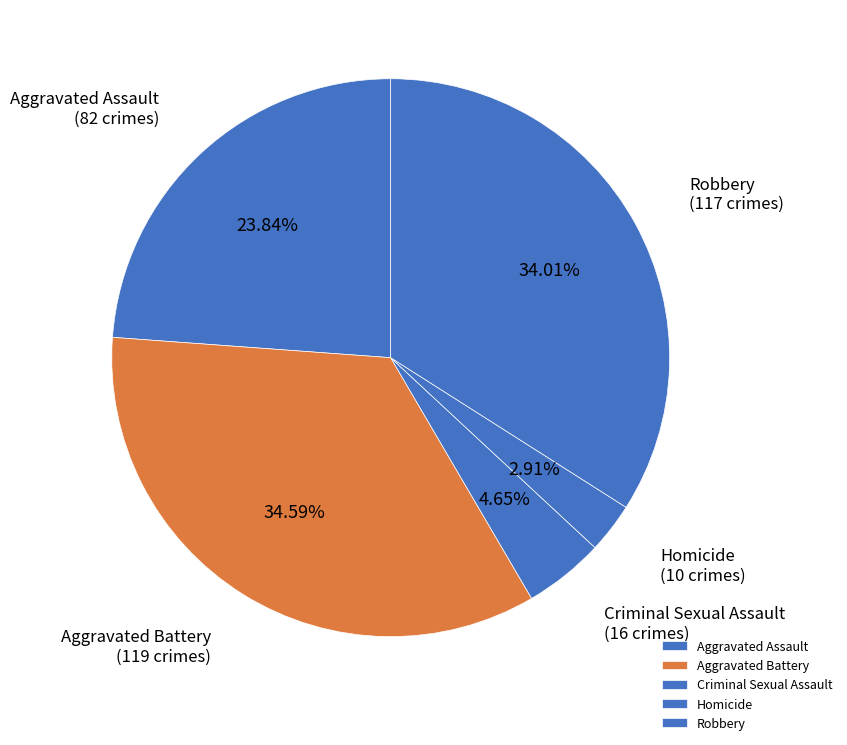

How many segments does this pie chart have?

5